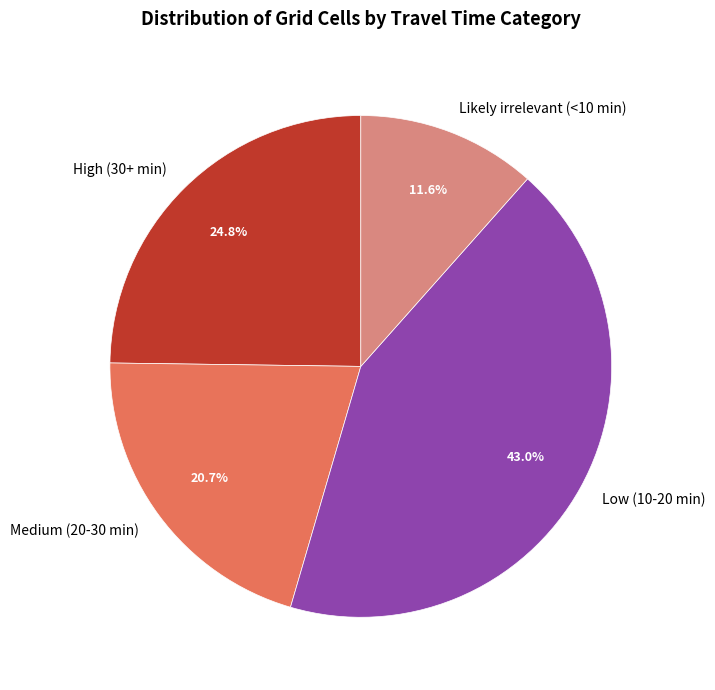

What portion of the pie excludes Likely irrelevant (<10 min)?

88.4%